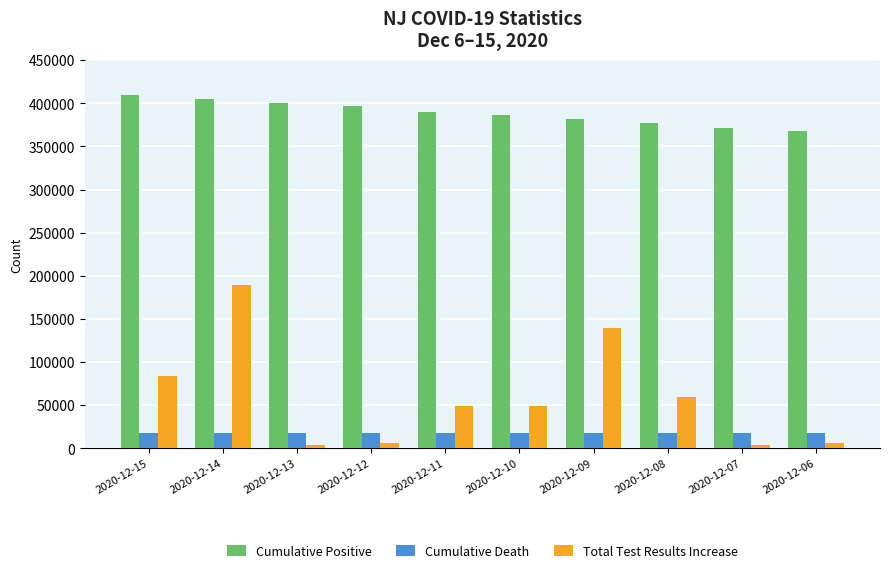

Is the value of Total Test Results Increase at 2020-12-15 greater than the value of Cumulative Positive at 2020-12-15?

No